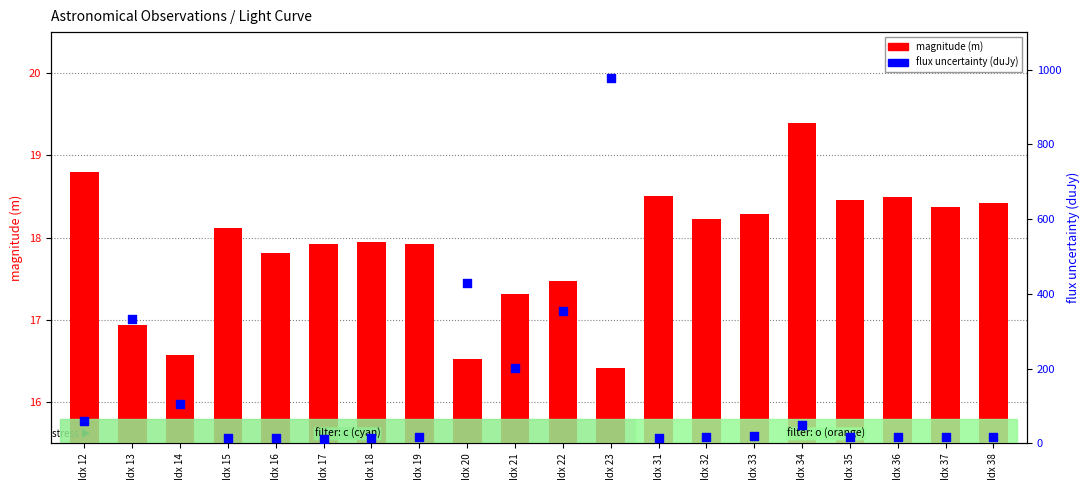

Which series has the widest spread of Y values?

flux uncertainty (duJy)